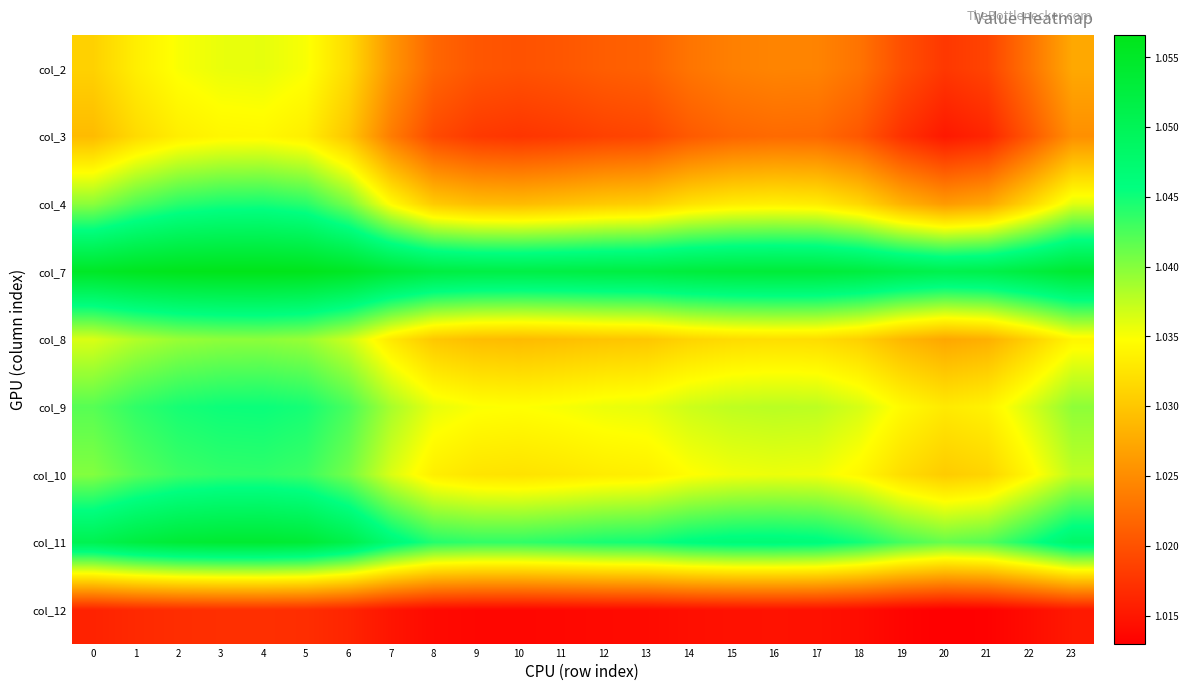

At 20, list the series in order from smallest to largest.

col_12, col_3, col_2, col_4, col_8, col_10, col_9, col_11, col_7